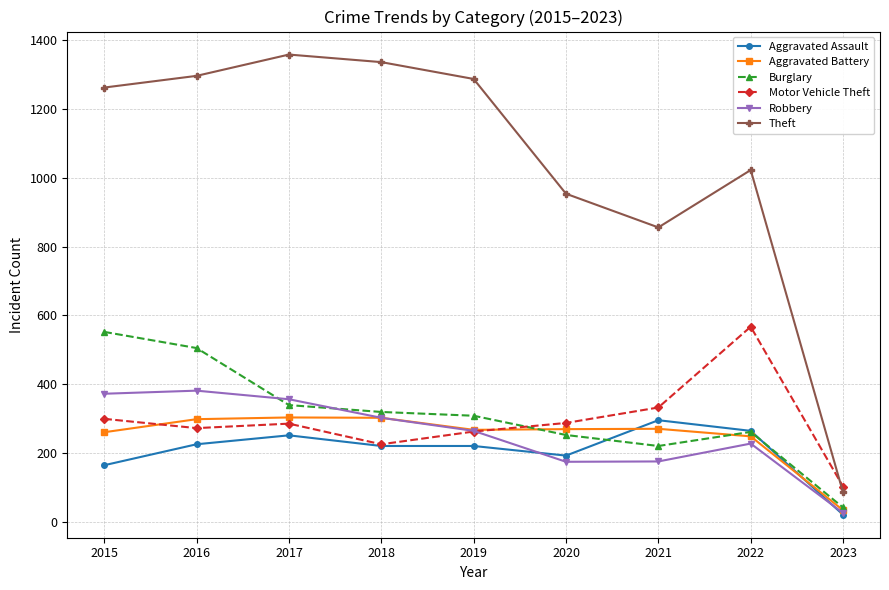

What is the sum of all Aggravated Assault values?

1851